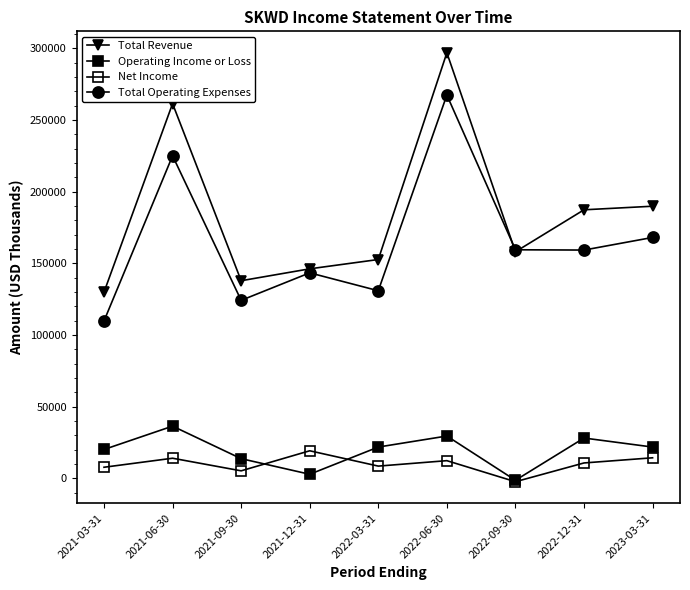

Does the chart have visible grid lines?

No